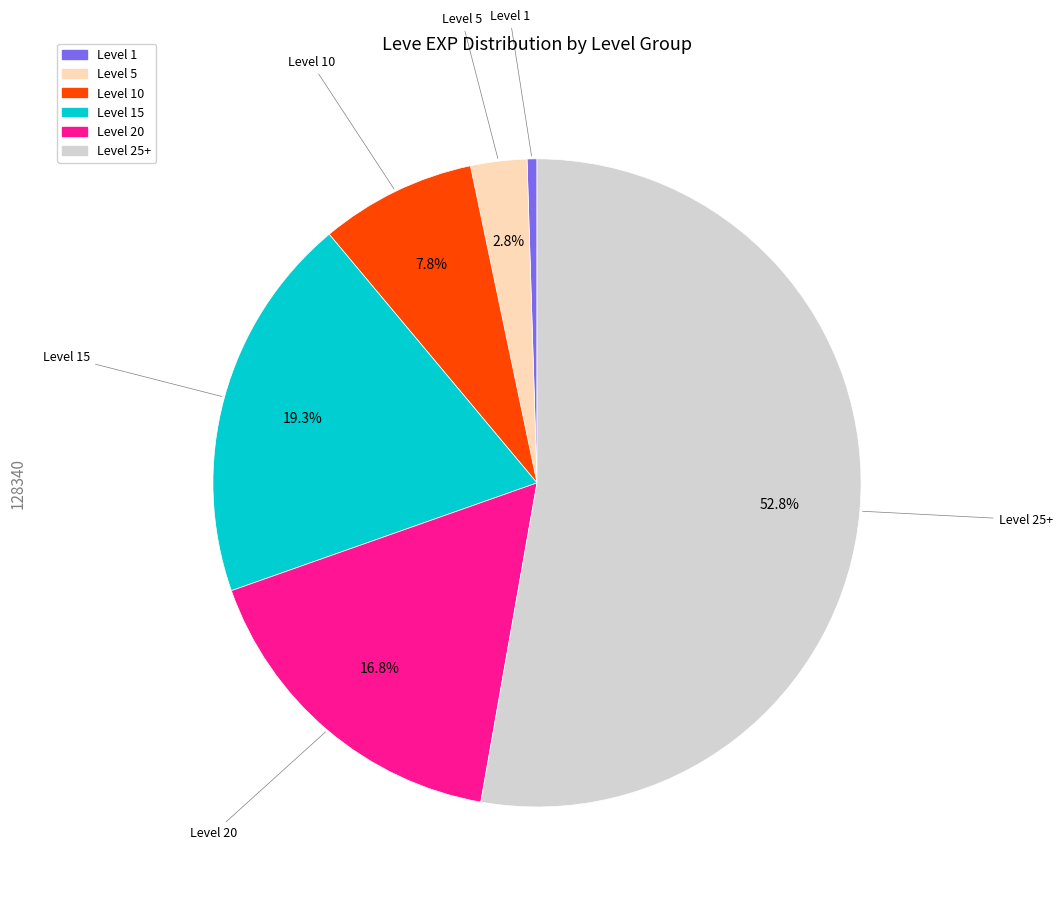

Is there any slice that represents more than half of the pie?

Yes